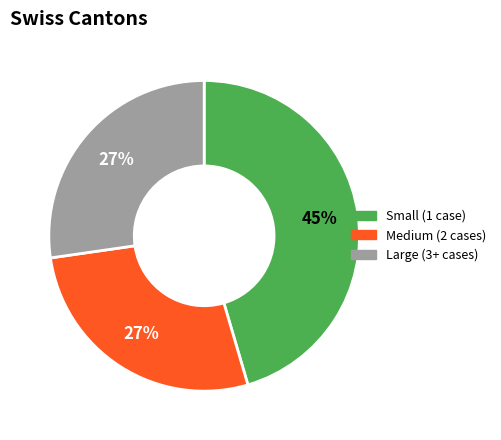

Is there a majority slice in this chart?

No